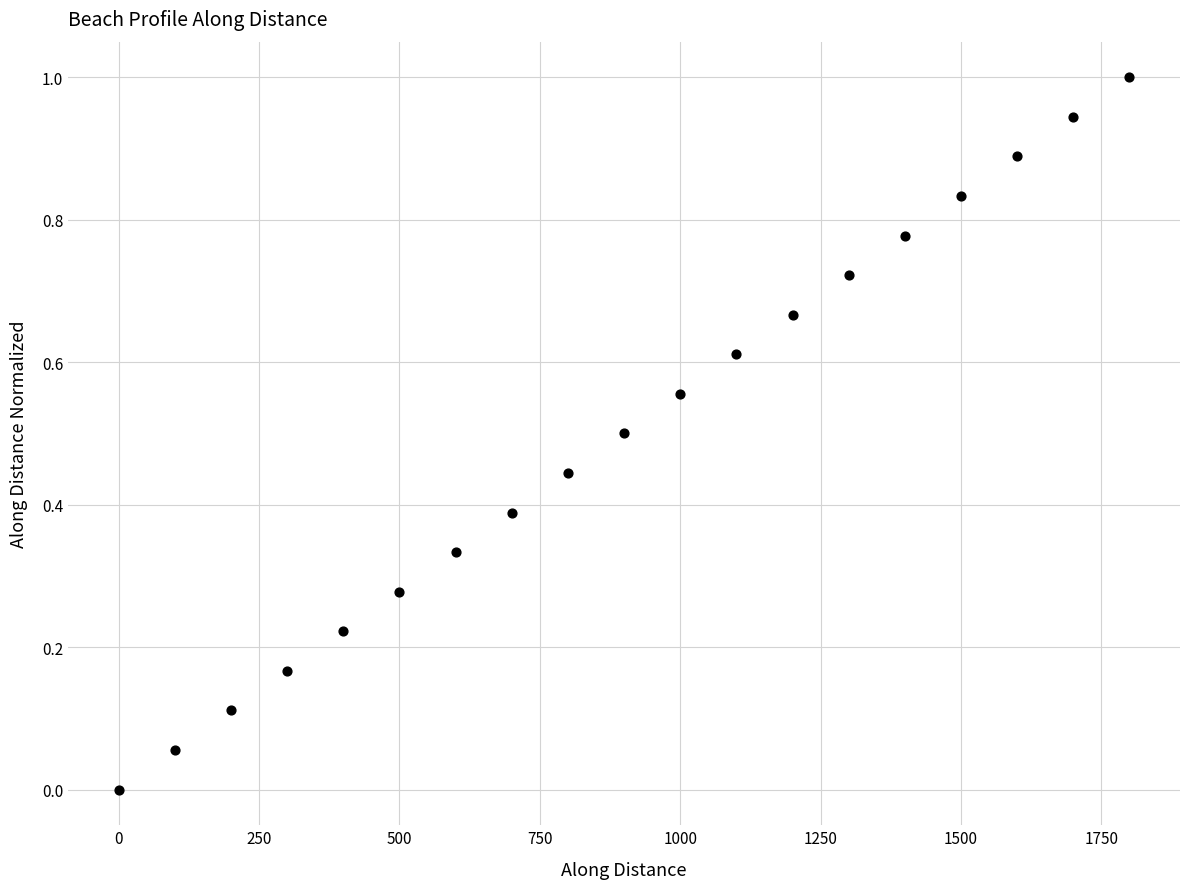

What is the range of X values (max minus min)?

1799.9